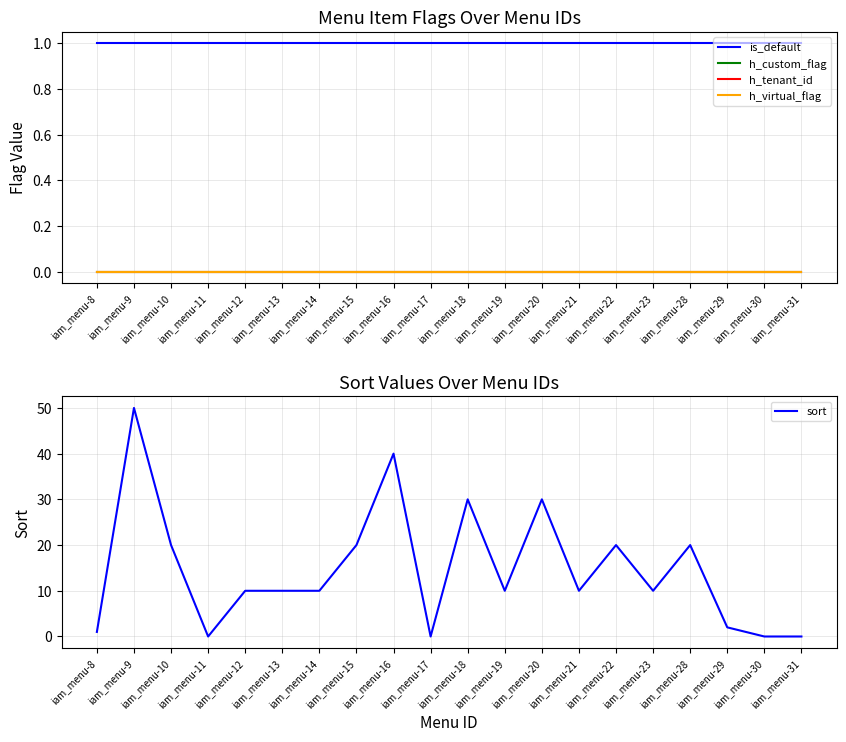

Between iam_menu-15 and iam_menu-22, which is larger?

iam_menu-15